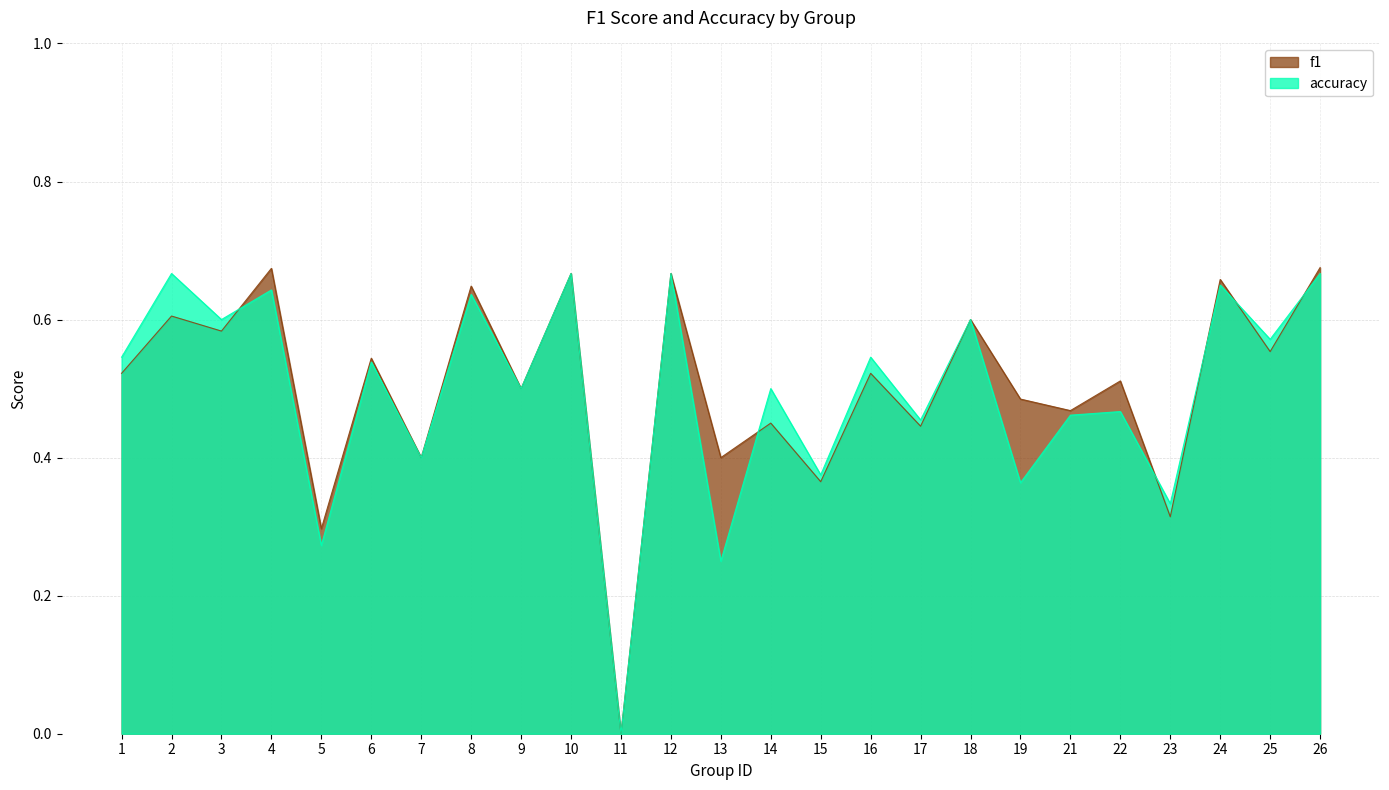

Which series has the largest range (max minus min)?

f1